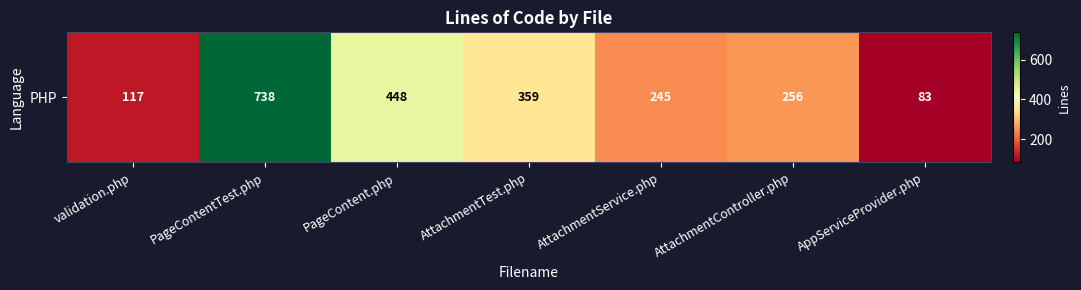

Which category has the lowest value across all series?

AppServiceProvider.php